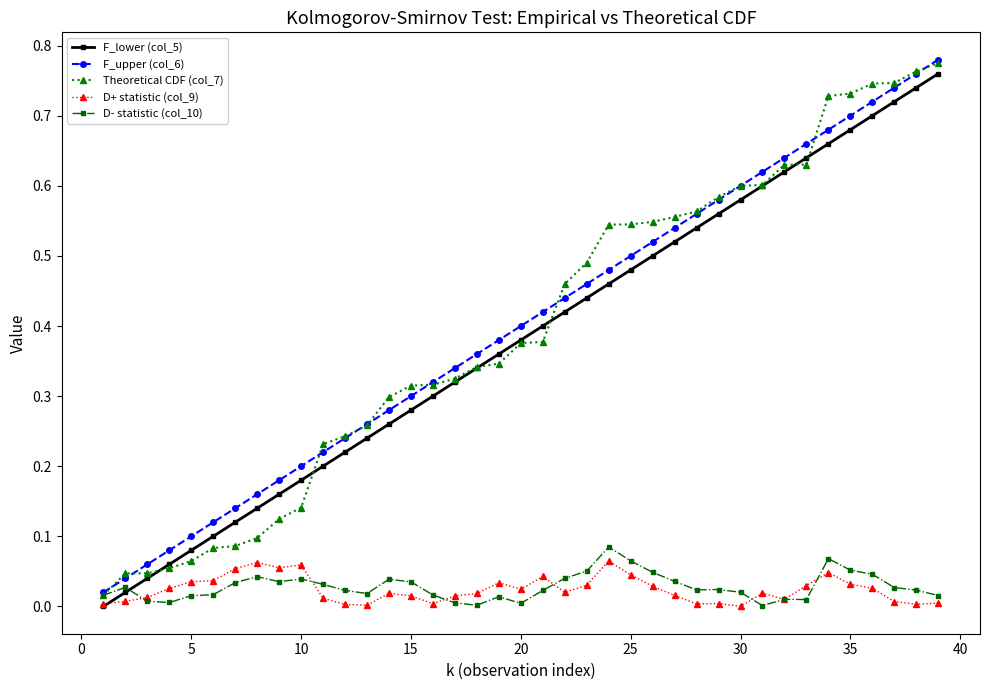

True or false: D- statistic (col_10) has more than 1 points higher than both neighbors.

True